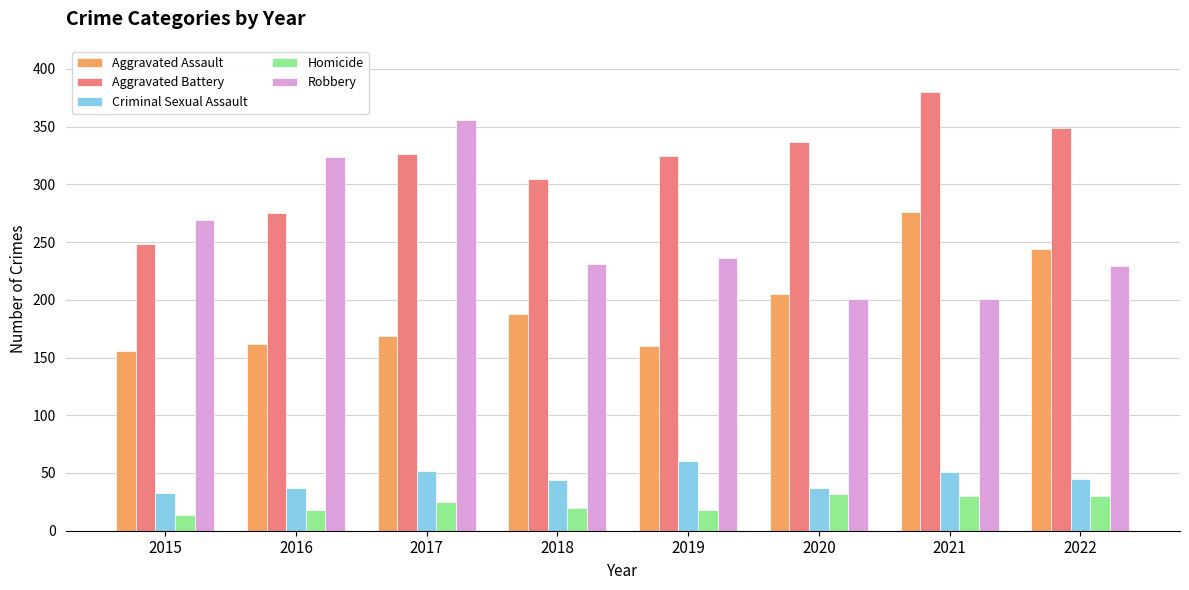

Which series has the widest spread of values?

Robbery